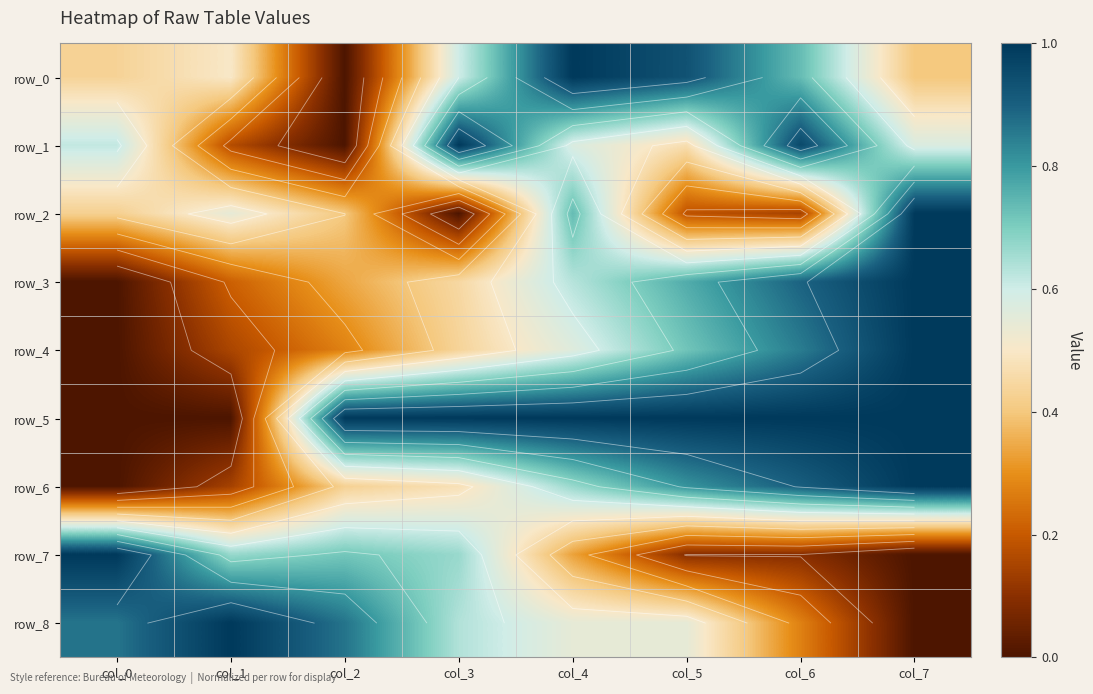

Which series has the largest range (max minus min)?

row_0